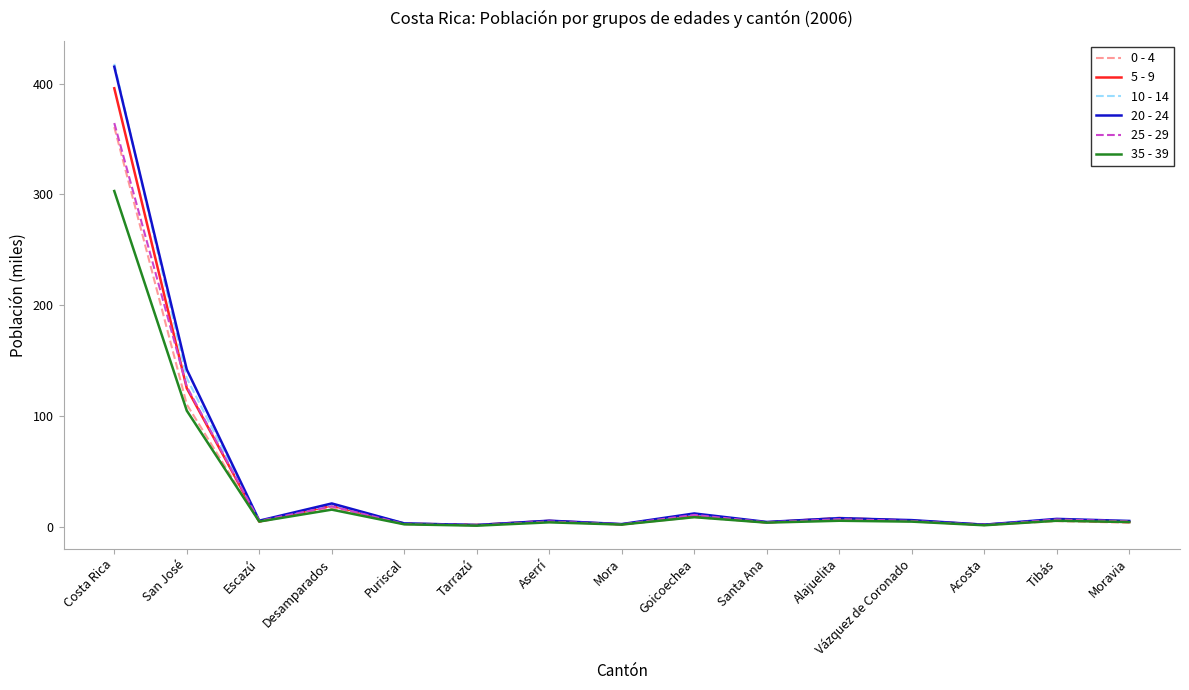

Which label corresponds to the largest value in the chart?

Costa Rica